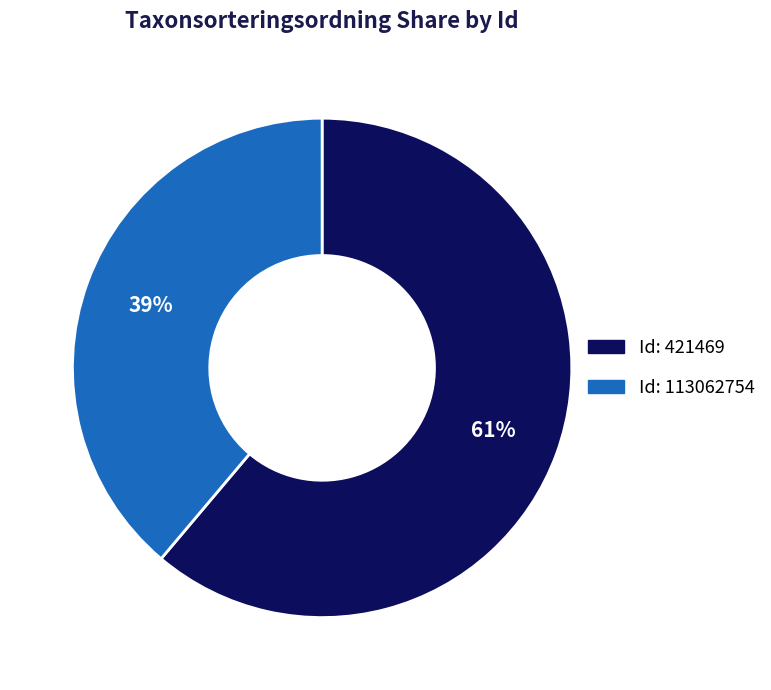

Is there a majority slice in this chart?

Yes